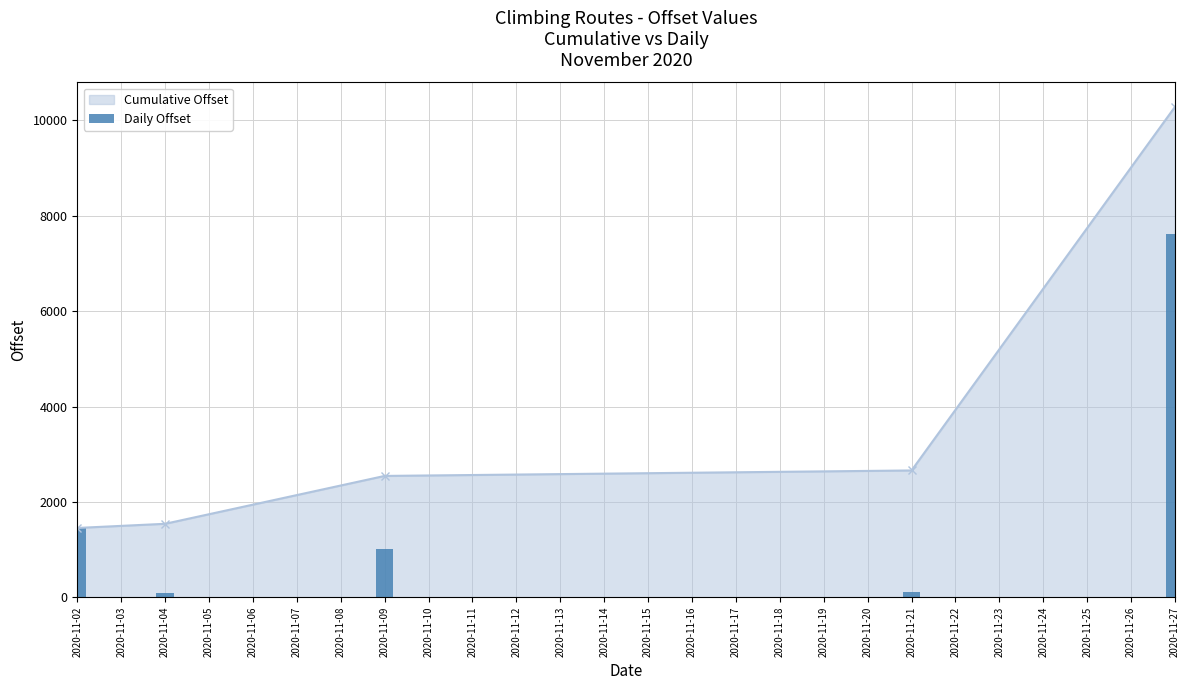

Reading left to right, list all the values displayed in this chart.

Cumulative Offset: 1452.9	1540.0	2544.0	2658.6	10286.2
Daily Offset: 1452.9	87.1	1004.0	114.6	7627.6